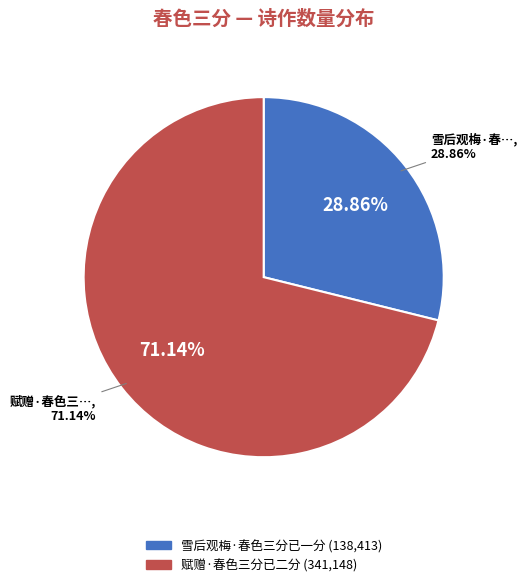

Between 赋赠·春色三分已二分 and 雪后观梅·春色三分已一分, which is larger?

赋赠·春色三分已二分